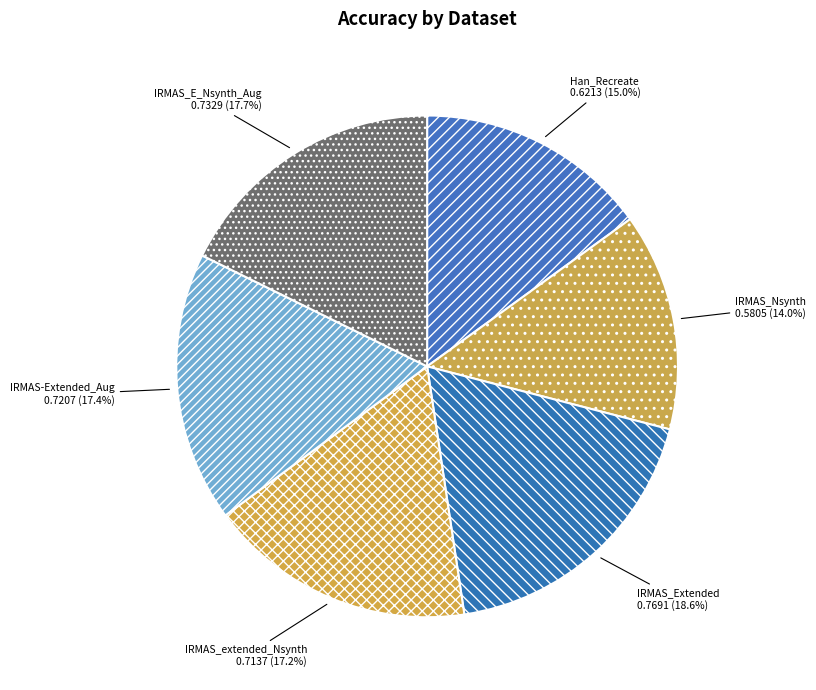

What is the total percentage of IRMAS_extended_Nsynth and IRMAS_Extended?

35.8%